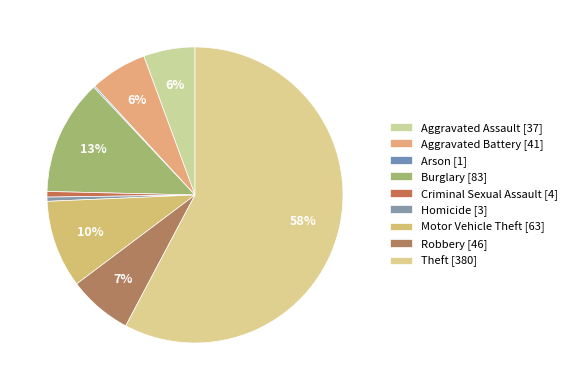

Which category has the biggest portion of the pie?

Theft